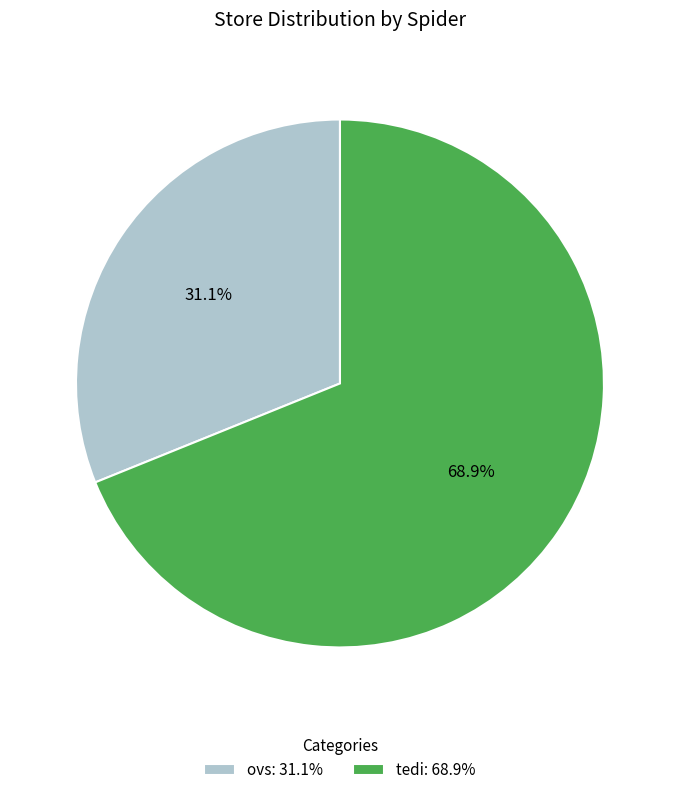

Do ovs and tedi together represent more than half of the pie?

Yes